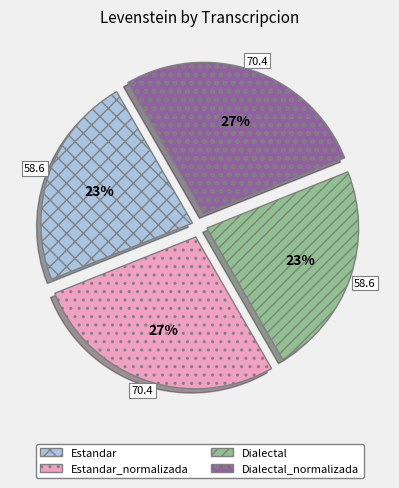

Which has a higher value, Dialectal or Estandar_normalizada?

Estandar_normalizada